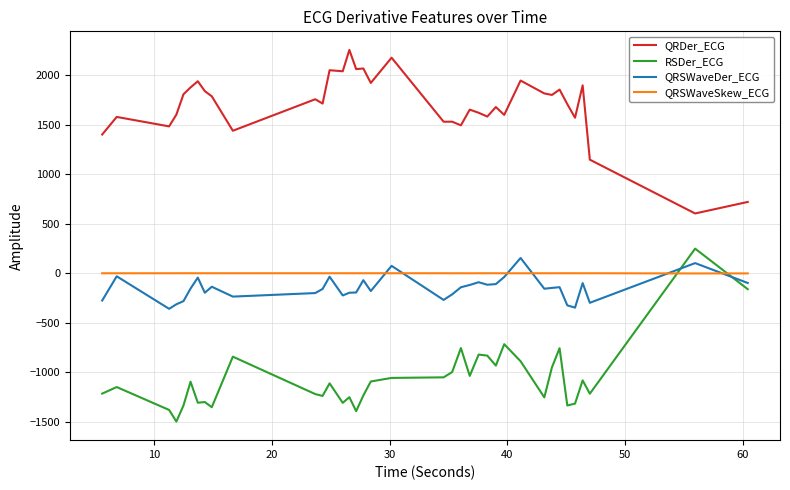

True or false: RSDer_ECG and QRDer_ECG intersect in this chart.

False